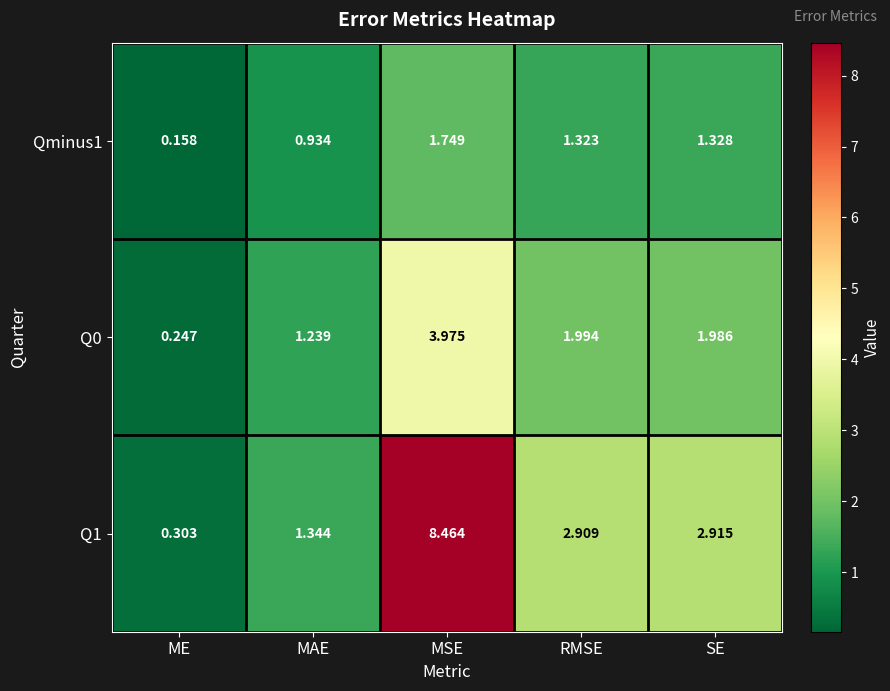

At which category is the sum across all series the highest?

MSE